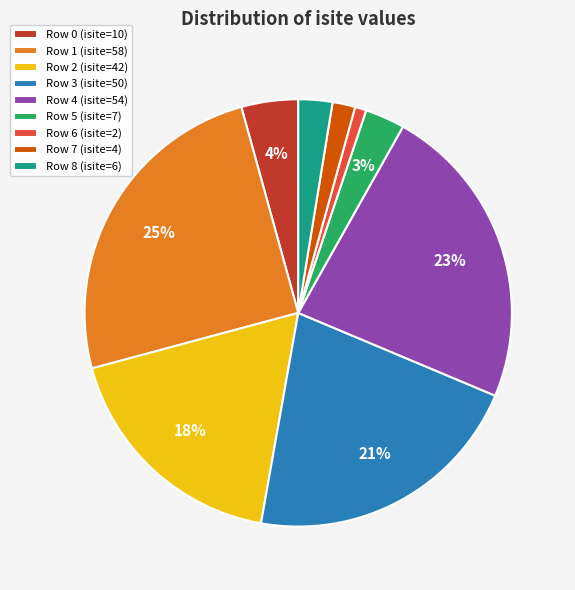

To the nearest percent, what is the average slice percentage?

11%